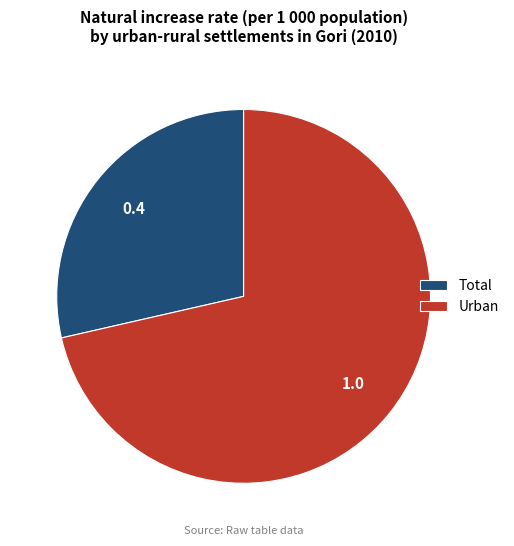

True or false: Urban accounts for 71% of the total.

True